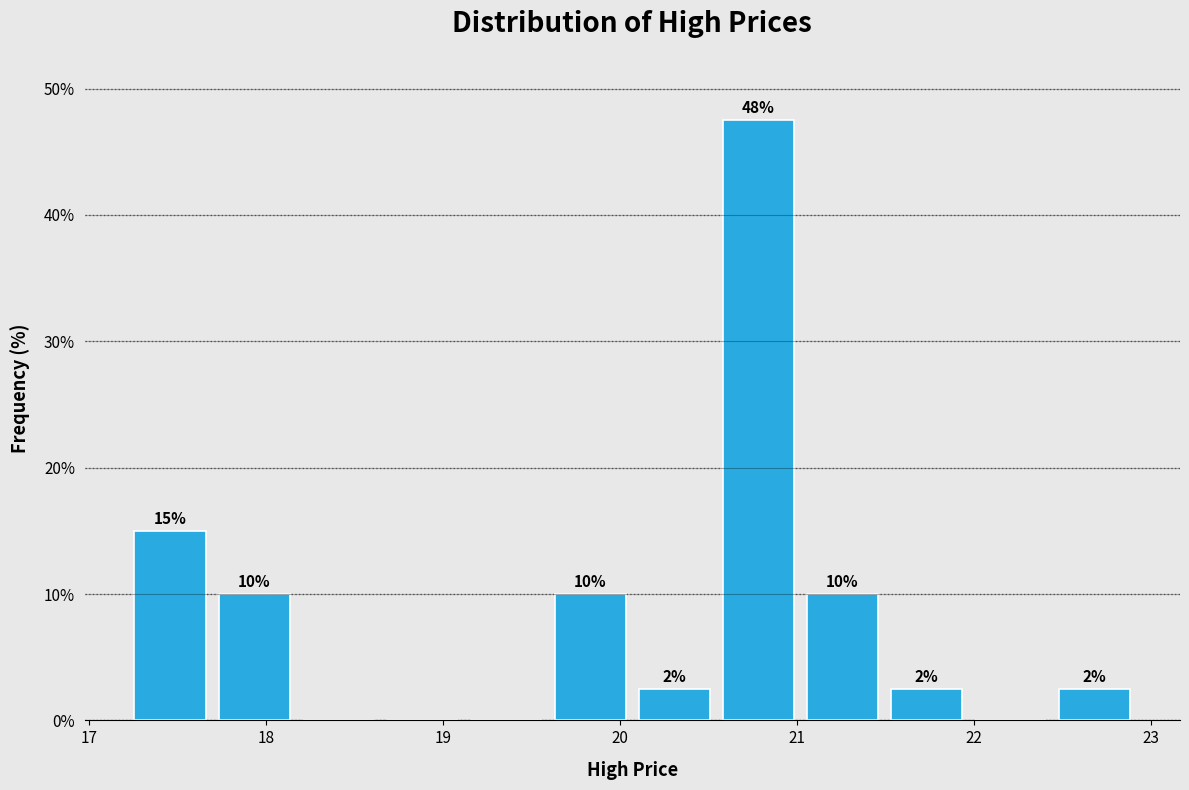

Which range on the x-axis has the tallest bar?

20.5 to 21.0